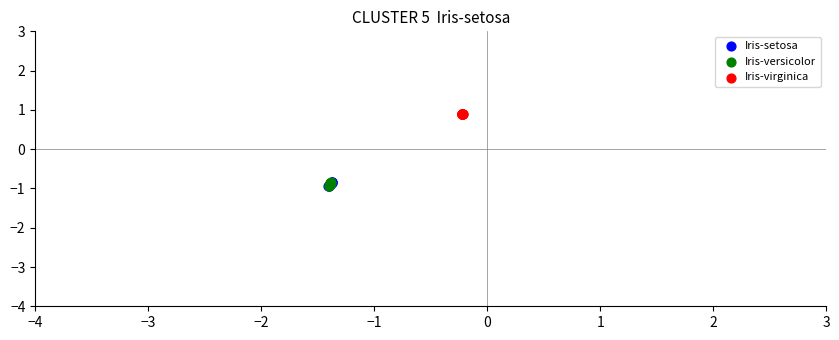

Which series contains the highest Y value?

Iris-virginica